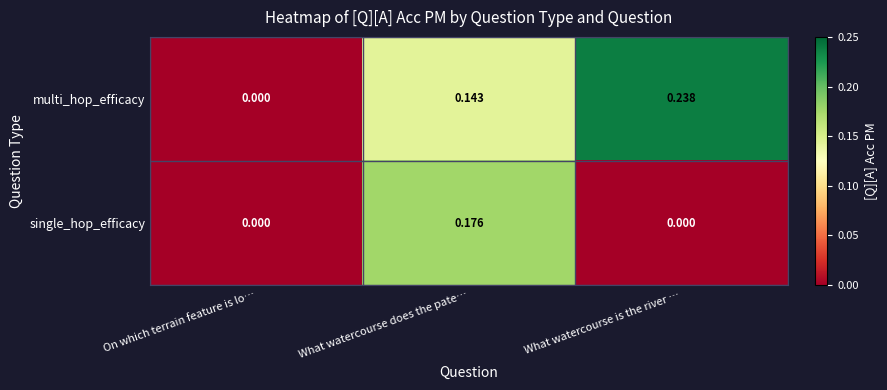

At which category is the sum across all series the highest?

What watercourse does the pate…